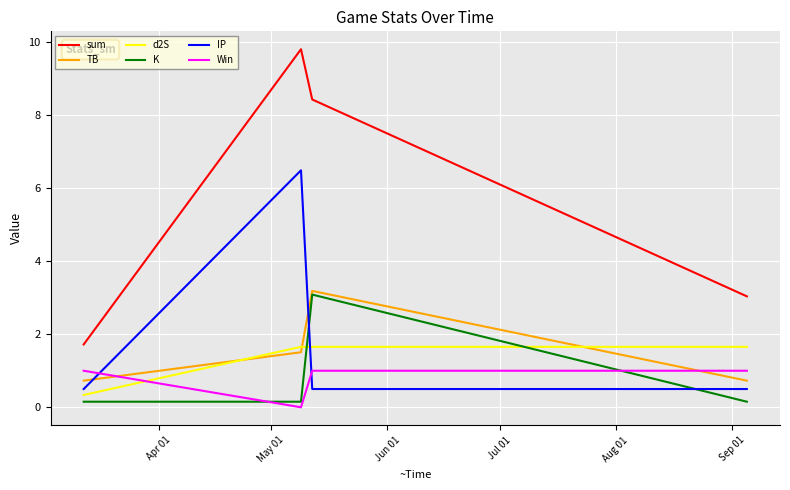

How many Win values are between 1 and 2?

3